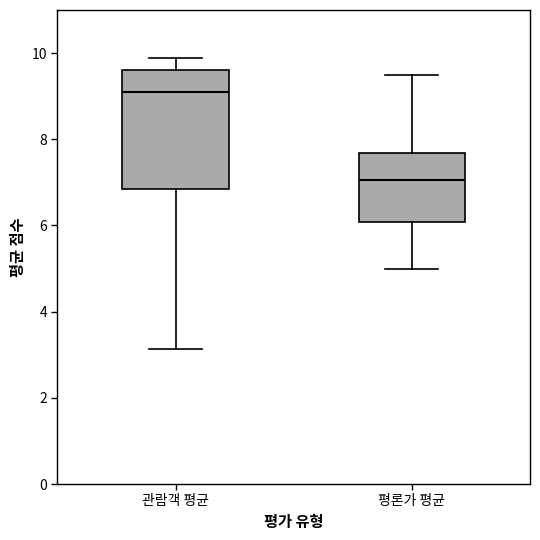

Reading left to right, read every box against the y-axis: the position of its median line, the range the box covers, and the ends of its whiskers. The values are not printed on the chart, so give them approximately, as read against the axis.

관람객 평균: median 9.0, box 6.8 to 9.6, whiskers 3.2 to 9.8
평론가 평균: median 7.0, box 6.0 to 7.6, whiskers 5.0 to 9.6